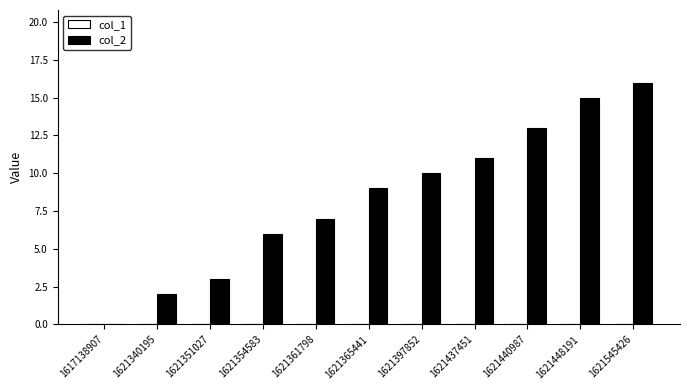

True or false: the data shows 1 at 1621351027.

False